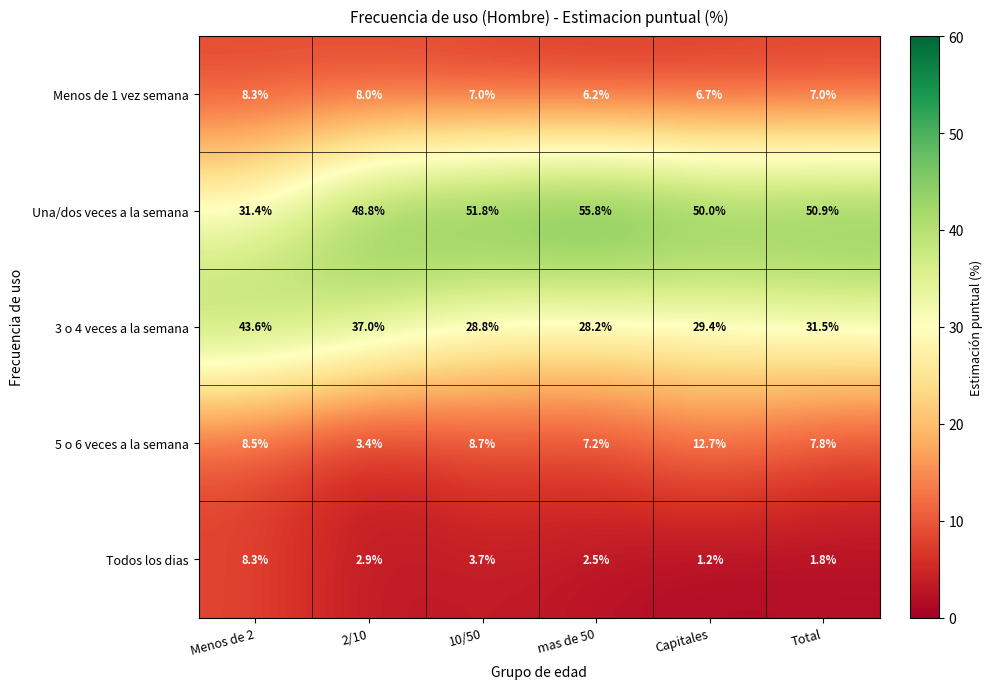

Which series has the largest total across all categories?

Una/dos veces a la semana